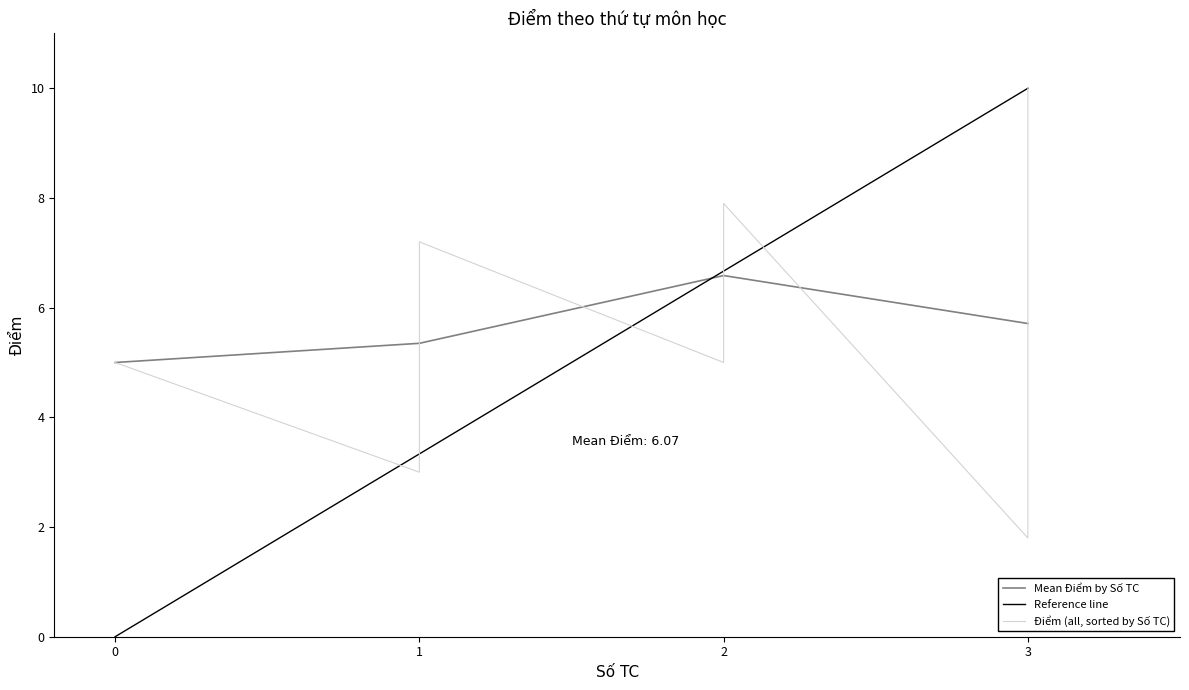

The Mean Điểm by Số TC series shows 3.2 at 0. True or false?

False